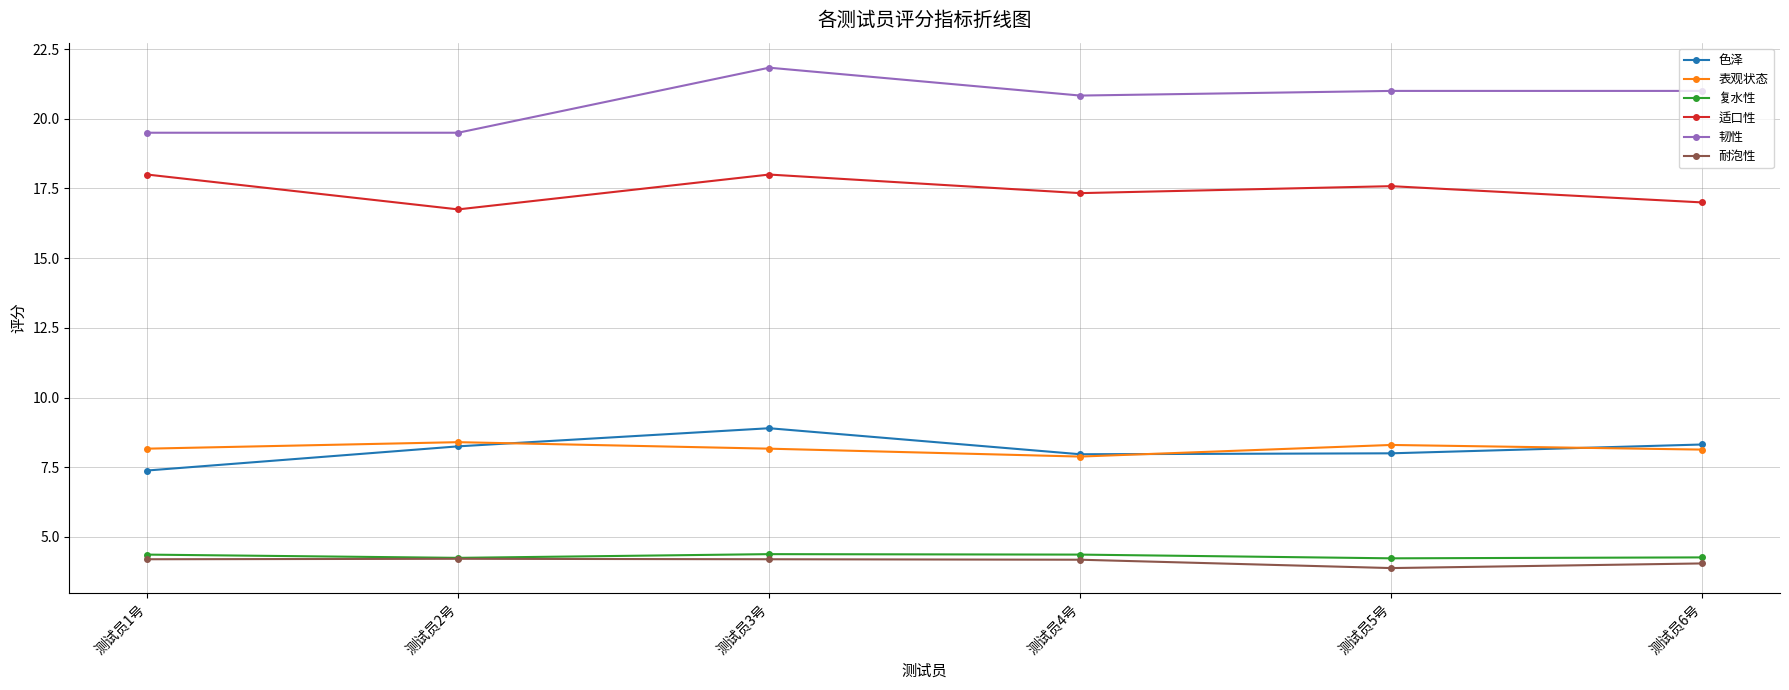

The 耐泡性 series shows 7.0 at 测试员1号. True or false?

False